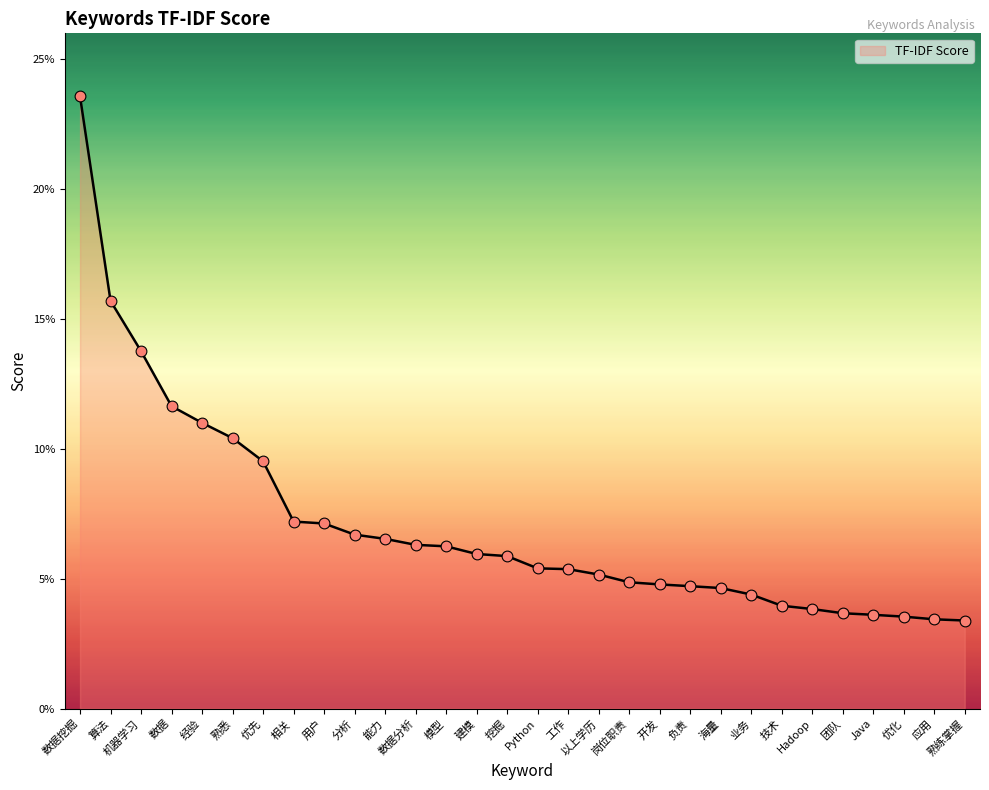

Which has a higher value, Java or 工作?

工作